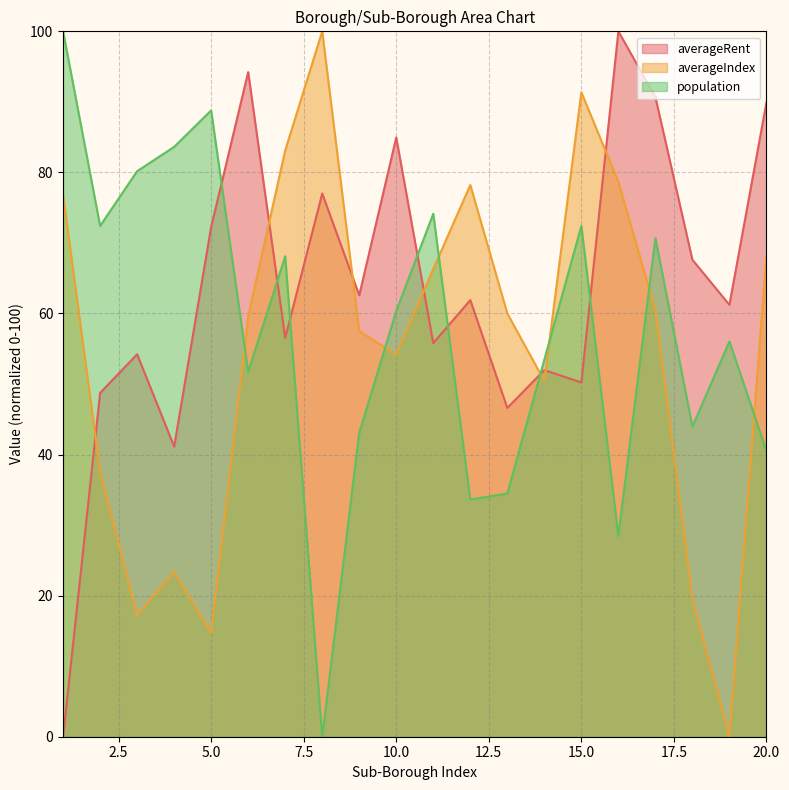

At 10.0, list the series in order from largest to smallest.

averageRent, population, averageIndex